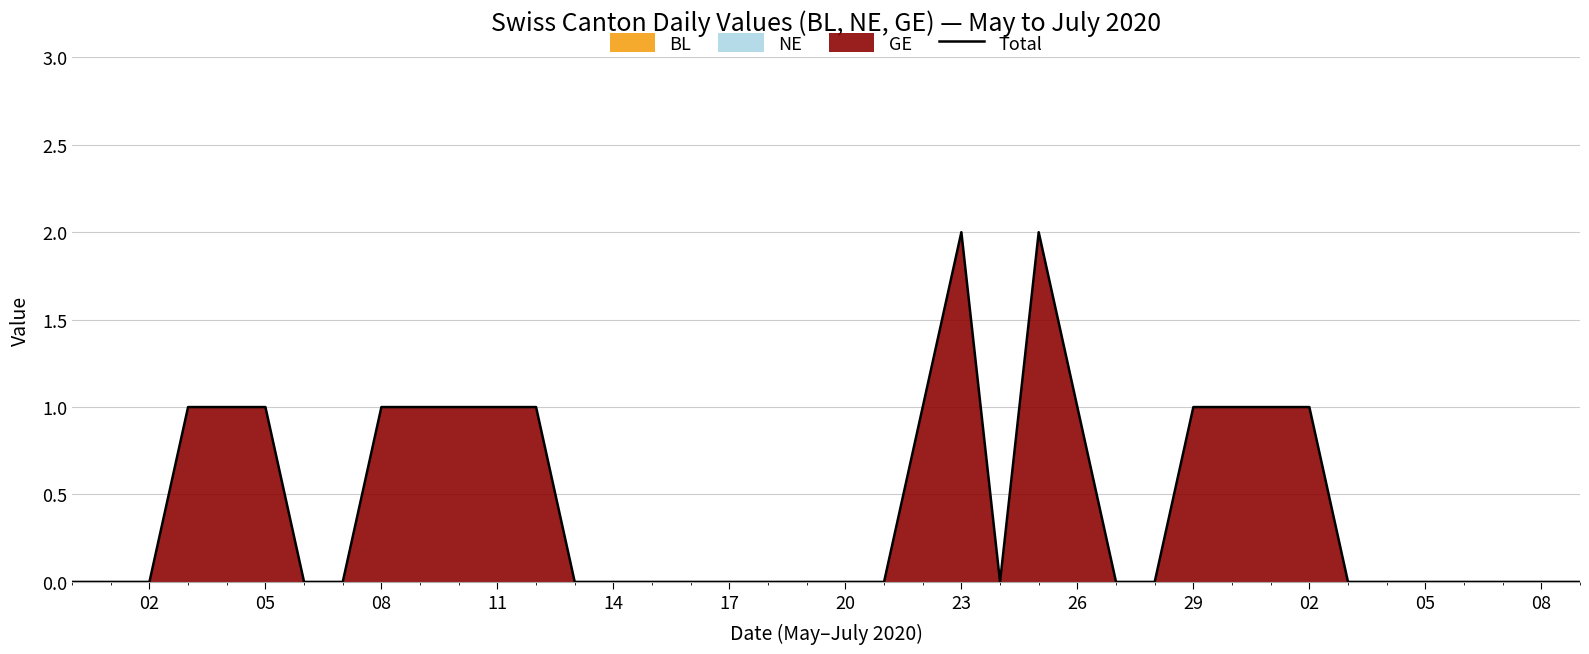

Reading left to right, what are all the values shown in this chart?

0	0	0	1	1	1	0	0	1	1	1	1	1	0	0	0	0	0	0	0	0	0	1	2	0	2	1	0	0	1	1	1	1	0	0	0	0	0	0	0